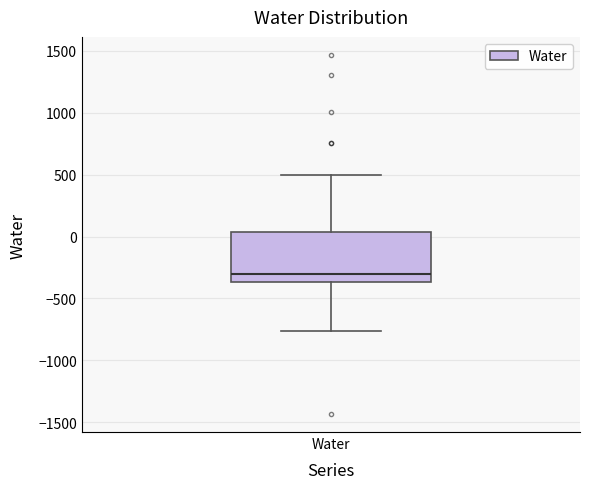

Where is the upper edge of the box for Water on the y-axis? The values are not printed on the chart, so give them approximately, as read against the axis.

50